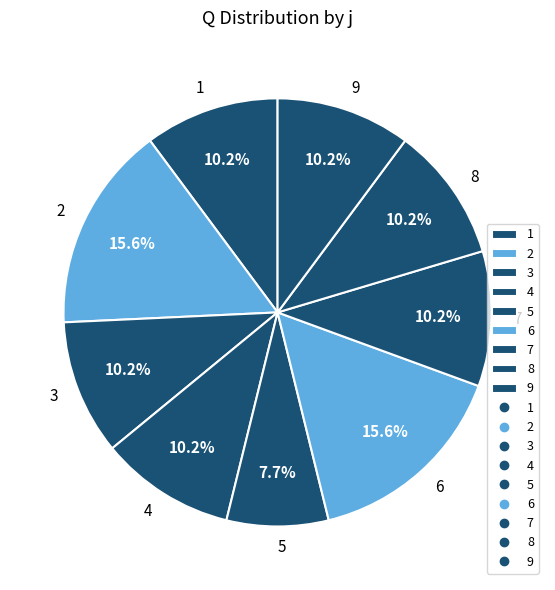

Is the sum of 8 and 9 greater than half?

No